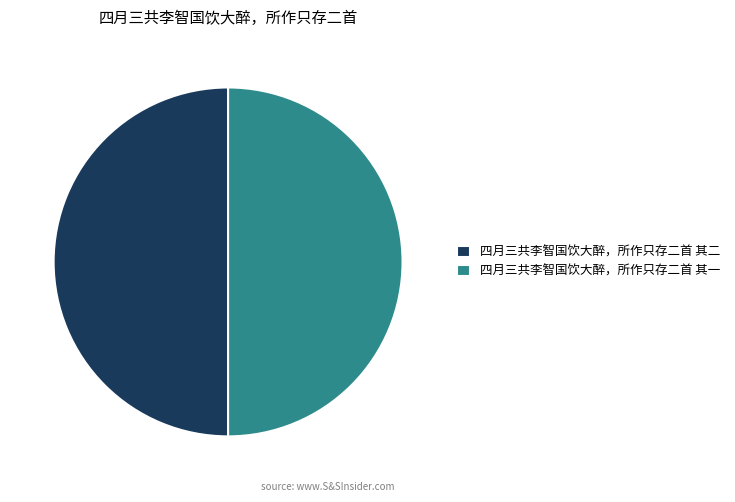

Is the sum of 四月三共李智国饮大醉，所作只存二首 其二 and 四月三共李智国饮大醉，所作只存二首 其一 greater than half?

Yes